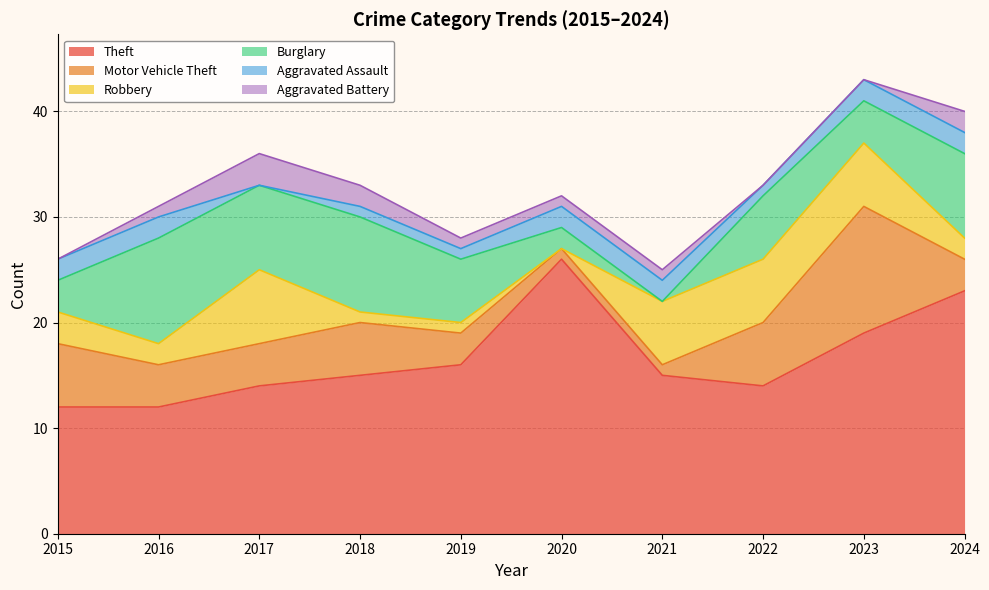

True or false: Theft and Aggravated Battery cross at least once.

False